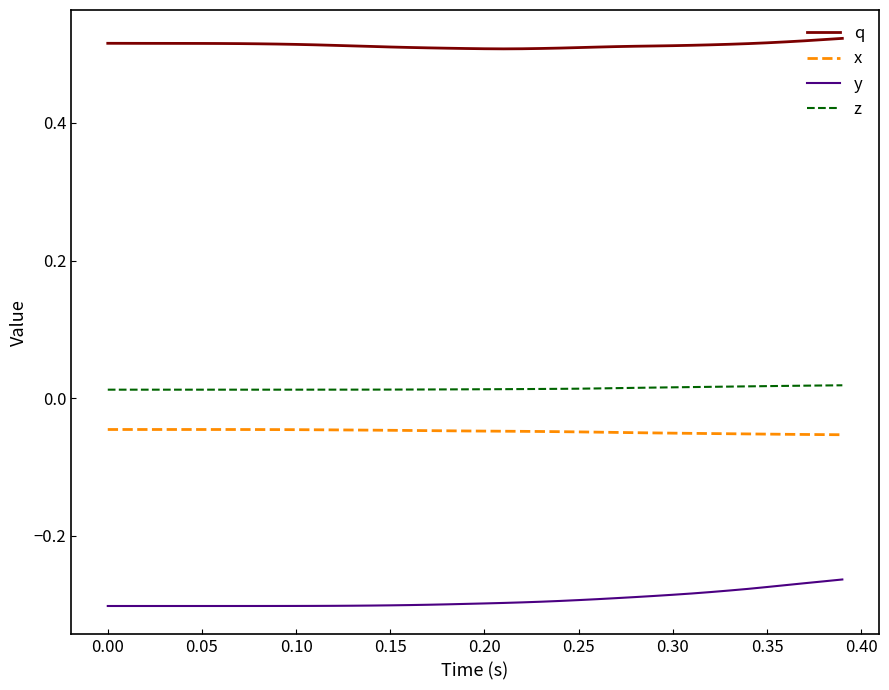

How many lines are shown in the chart?

4